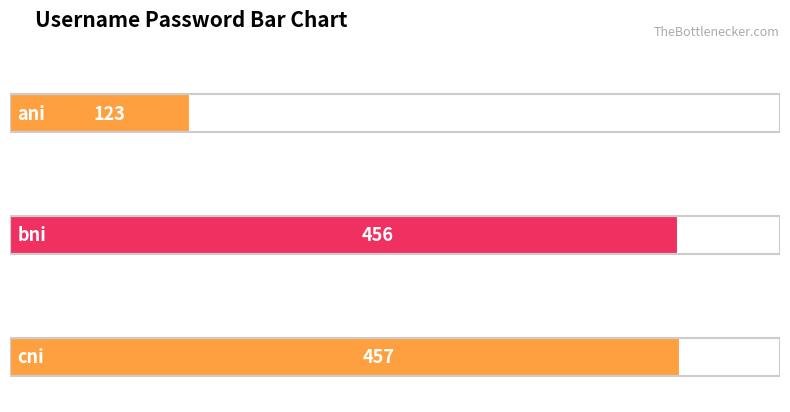

Where is the data nearest to the value 290?

bni